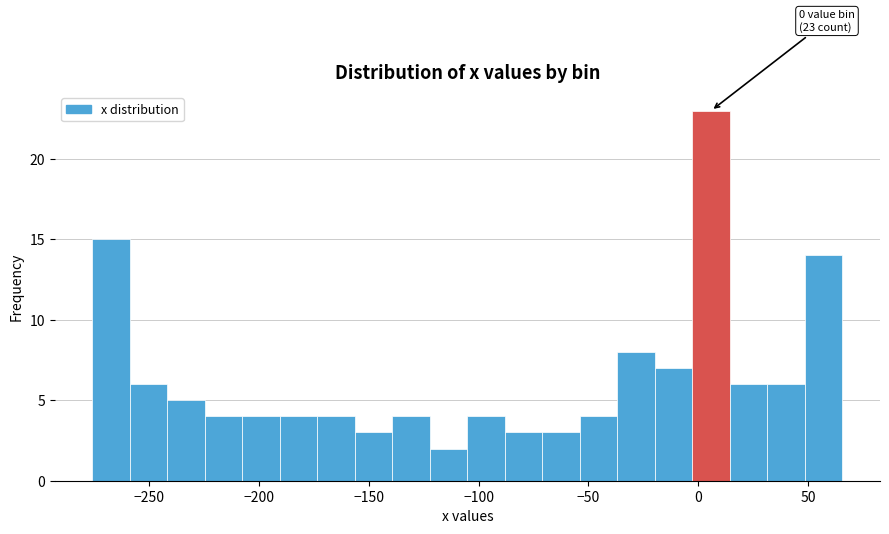

Around what value on the x-axis is the tallest bar? Give the approximate position of its centre, as read against the axis.

5